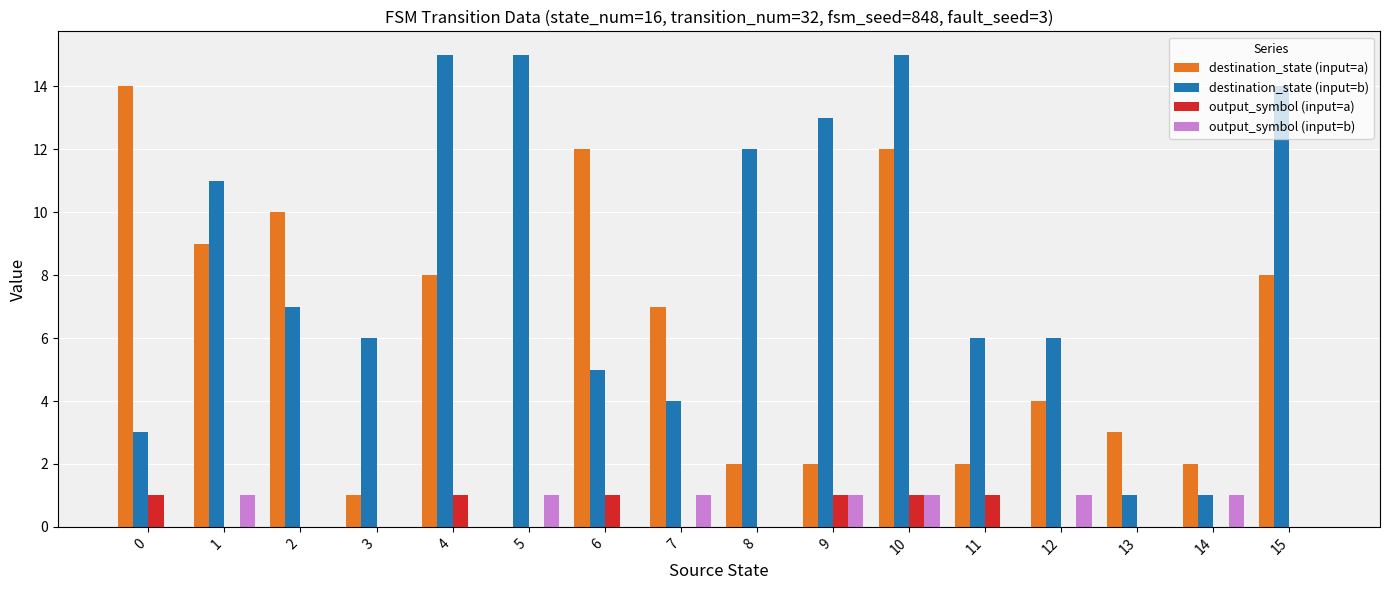

Is the value of destination_state (input=a) at 6 greater than the value of output_symbol (input=a) at 1?

Yes